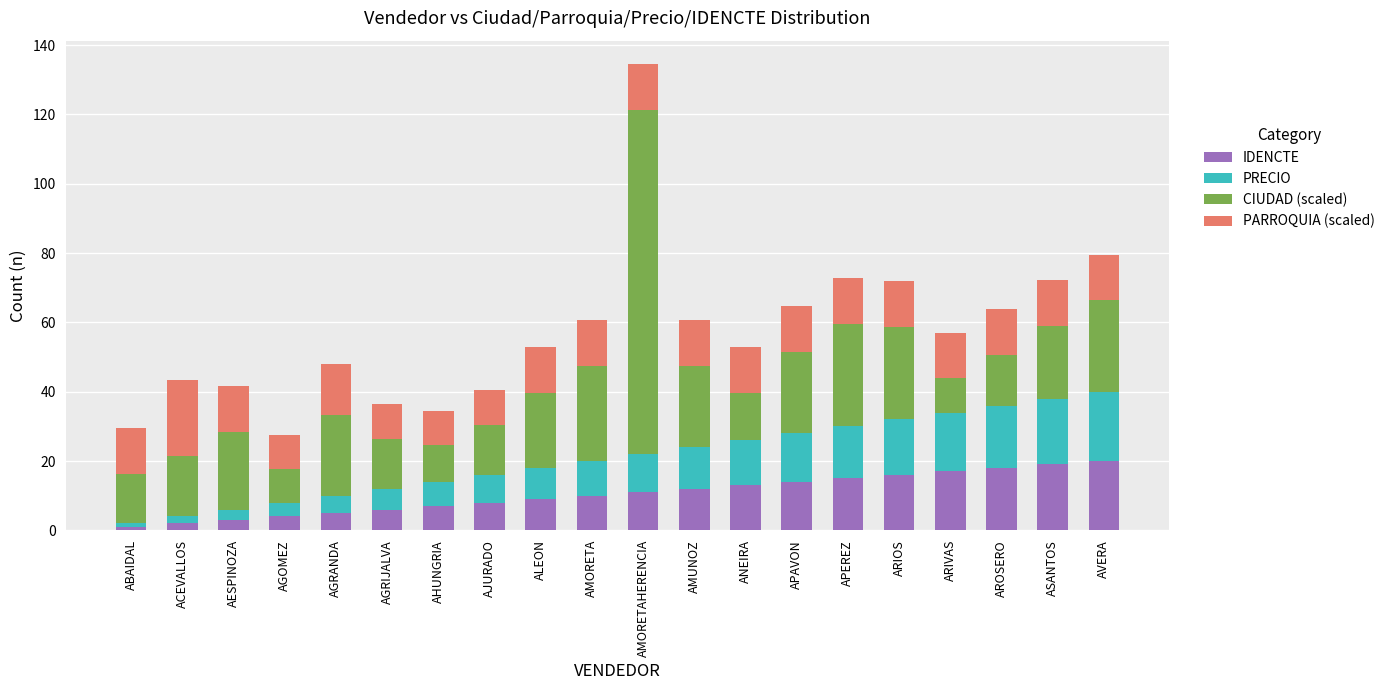

The value of IDENCTE at AMUNOZ is 12.0. True or false?

True